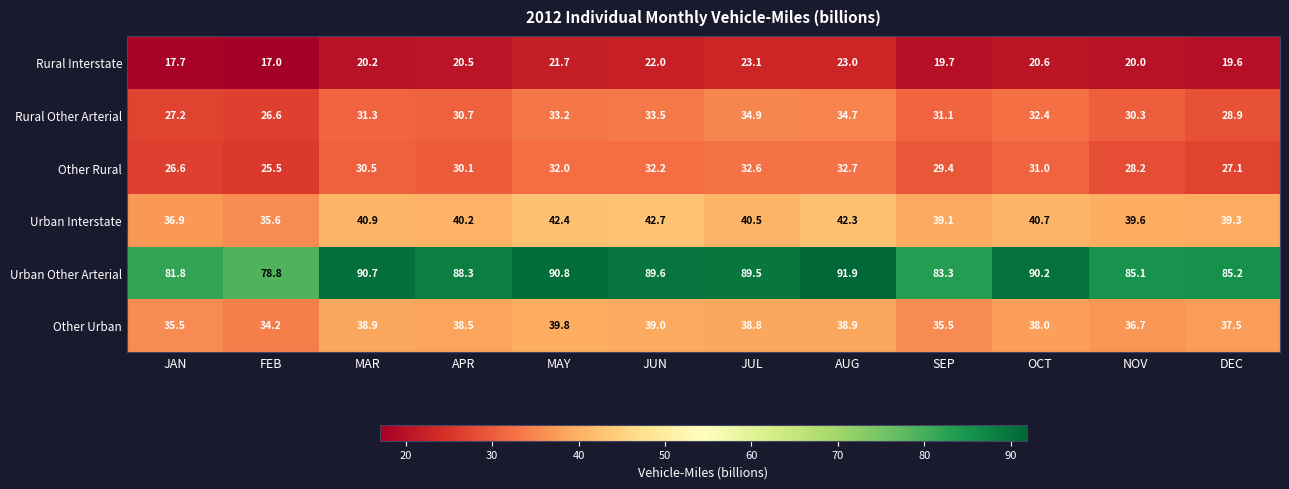

At how many categories does at least one series exceed 49?

12